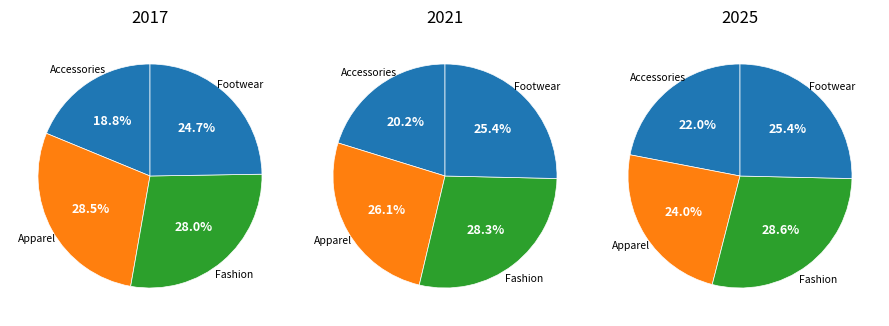

True or false: Footwear accounts for 31% of the total.

False